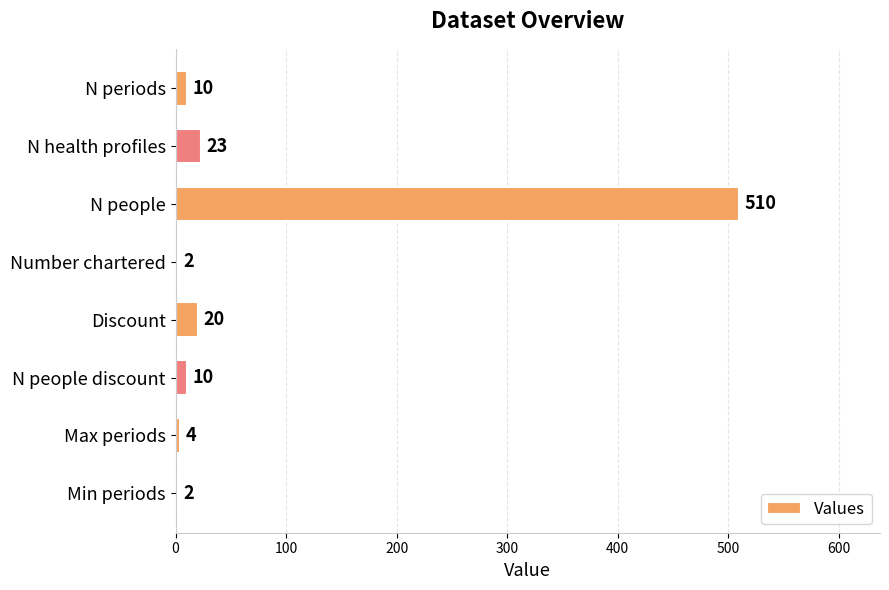

Count the number of data series in this chart.

1